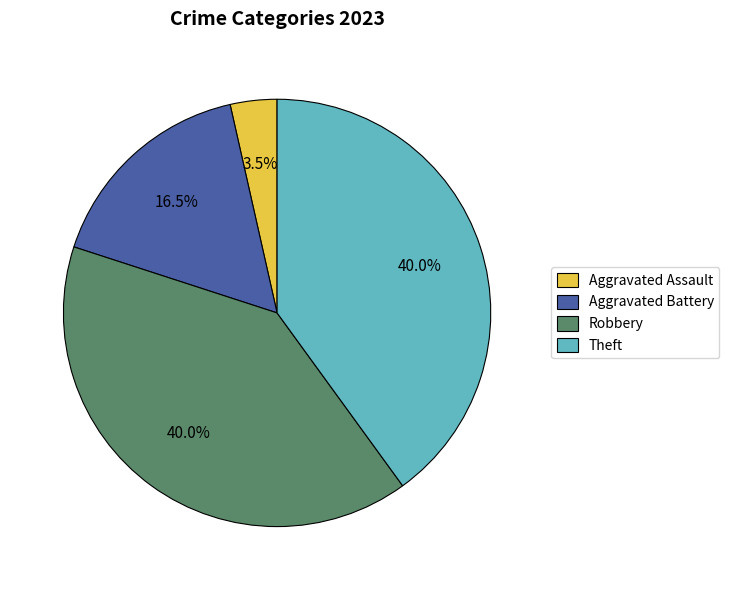

What is the smallest slice in the pie chart?

Aggravated Assault